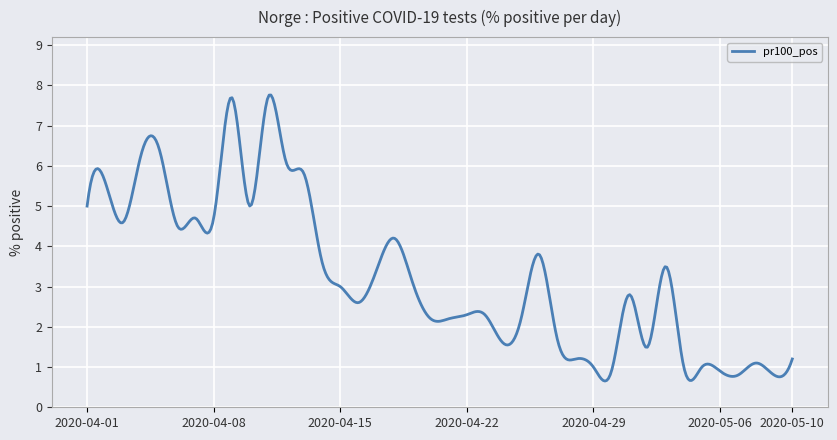

What is the difference between the maximum and minimum values?

7.1